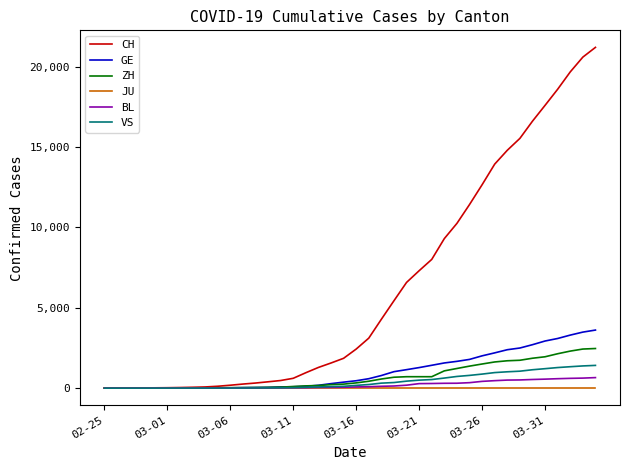

List the series in order of their peak value, highest first.

CH, GE, ZH, VS, BL, JU